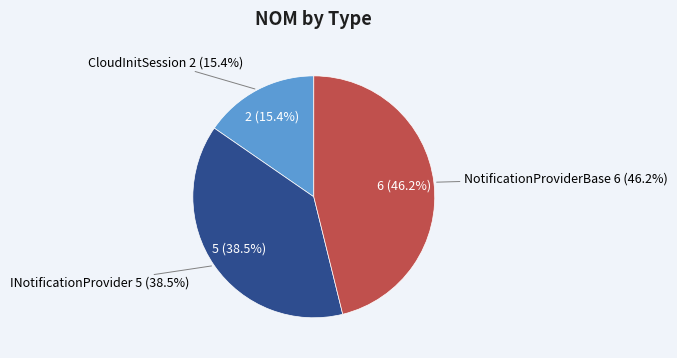

Rank the categories by value from lowest to highest.

CloudInitSession, INotificationProvider, NotificationProviderBase